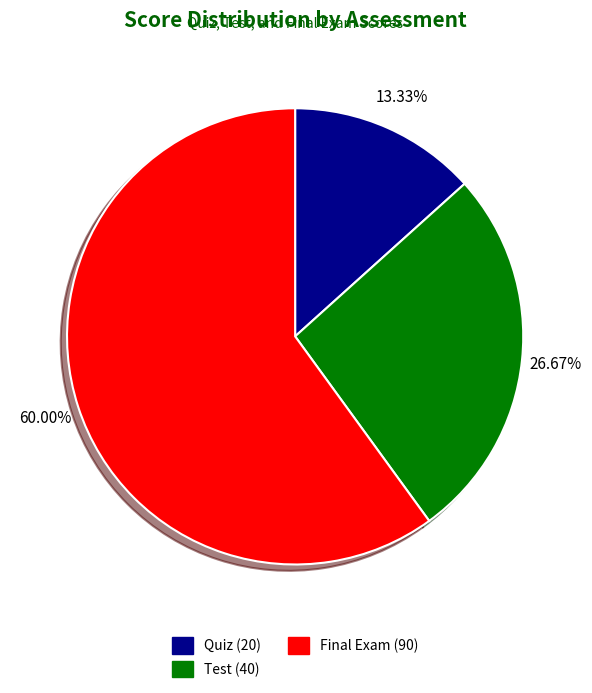

Rank the categories by value from highest to lowest.

Final Exam, Test, Quiz